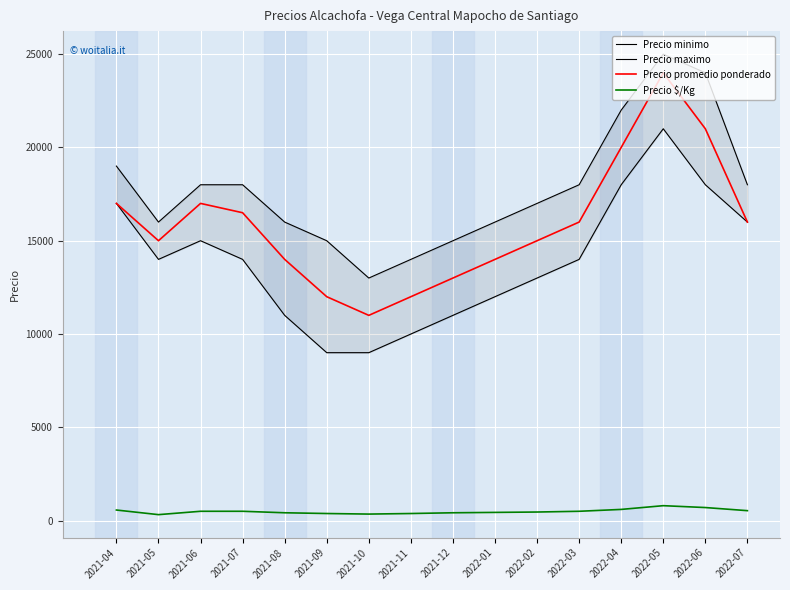

Reading left to right, extract all data points from this chart.

Precio minimo: 17000	14000	15000	14000	11000	9000	9000	10000	11000	12000	13000	14000	18000	21000	18000	16000
Precio maximo: 19000	16000	18000	18000	16000	15000	13000	14000	15000	16000	17000	18000	22000	25000	24000	18000
Precio promedio ponderado: 17000	15000	17000	16500	14000	12000	11000	12000	13000	14000	15000	16000	20000	24000	21000	16000
Precio $/Kg: 567	320	500	500	420	380	350	380	420	440	460	500	600	800	700	533